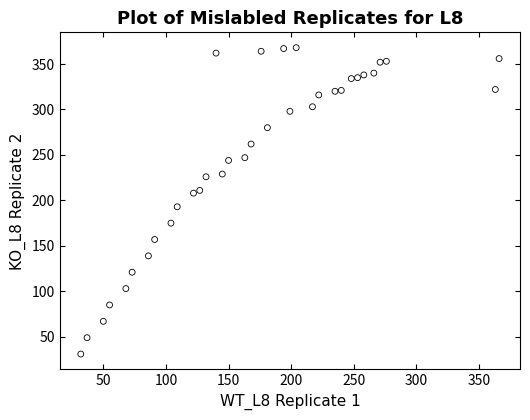

What is the range of X values (max minus min)?

334